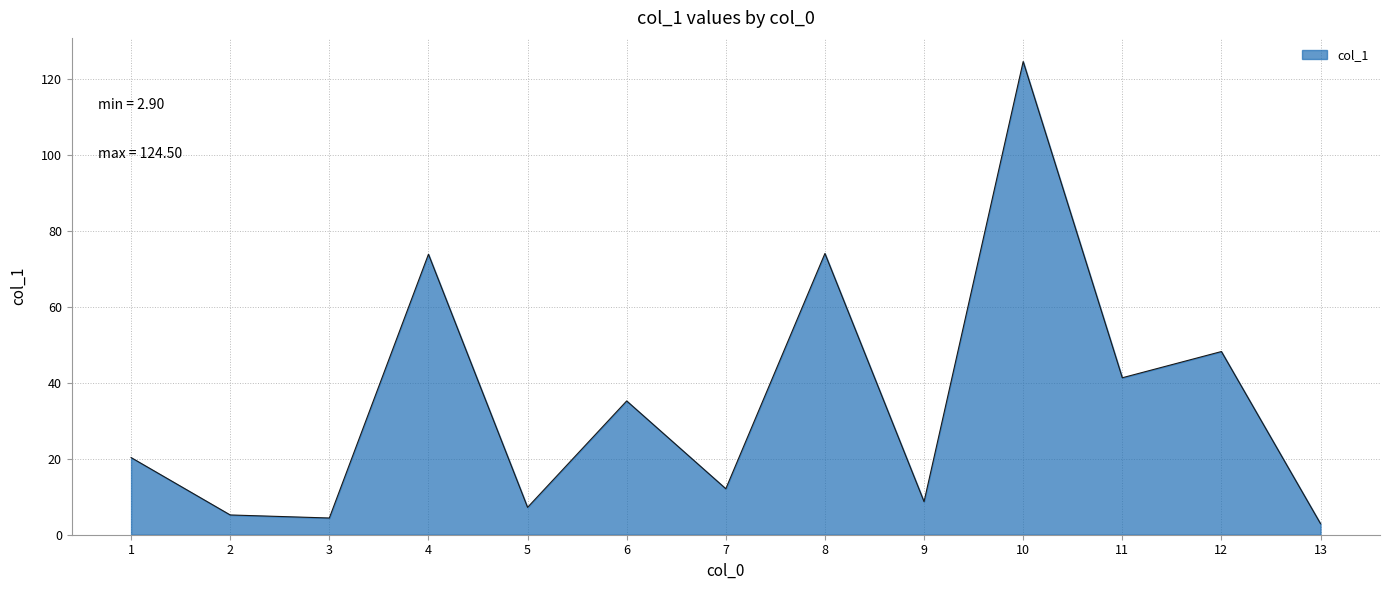

What is the difference between the second highest and minimum values?

71.1